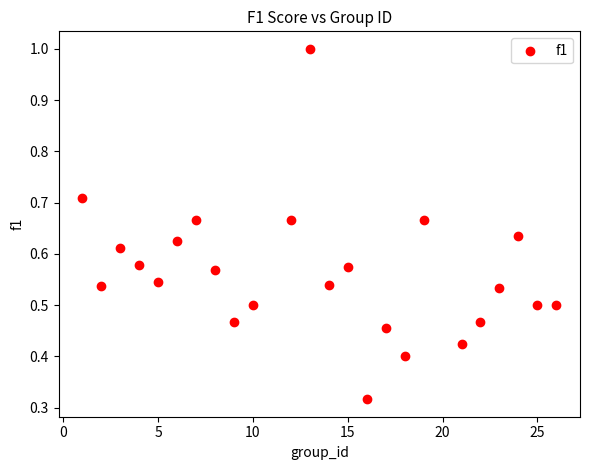

What is the range of X values (max minus min)?

25.0